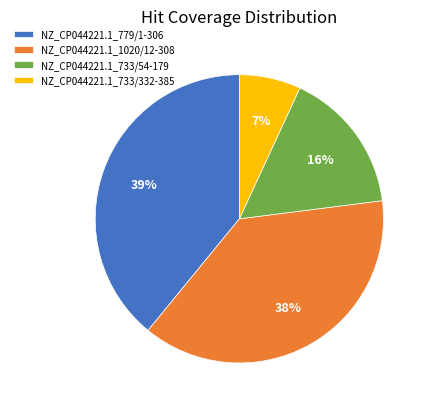

Between NZ_CP044221.1_733/54-179 and NZ_CP044221.1_1020/12-308, which is larger?

NZ_CP044221.1_1020/12-308